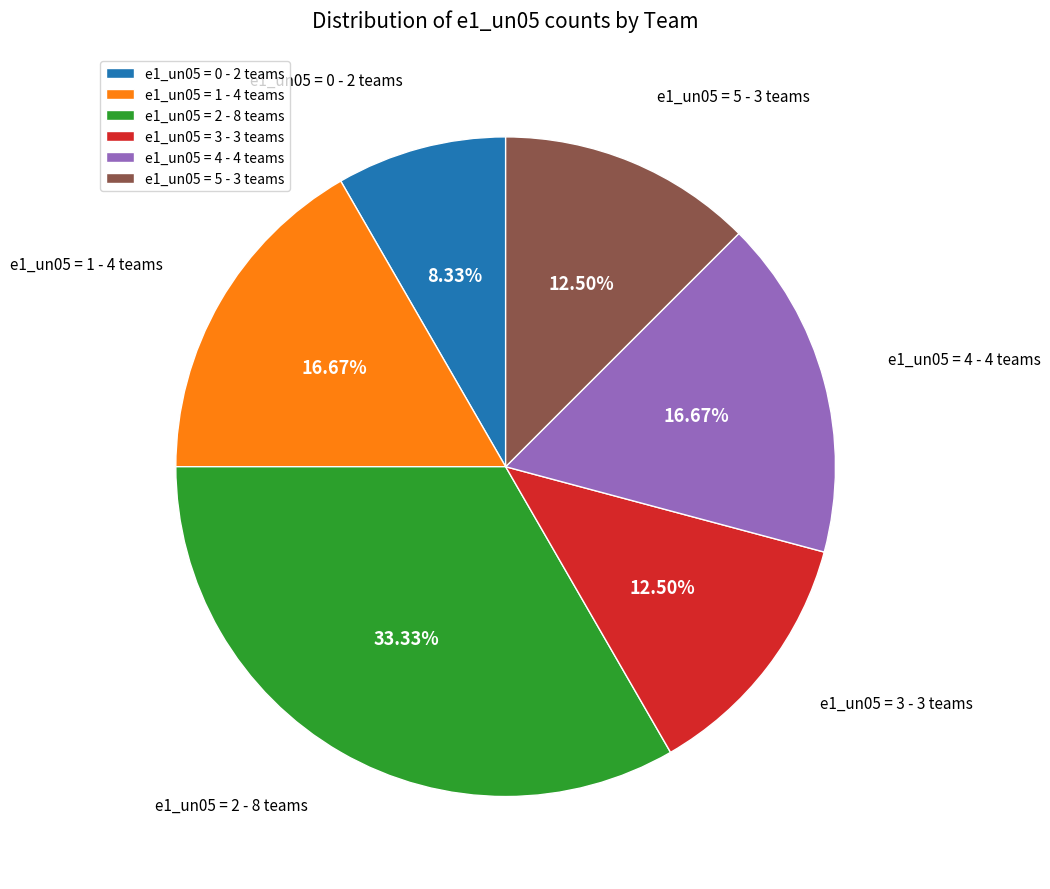

Do e1_un05 = 5 - 3 teams and e1_un05 = 0 - 2 teams together represent more than half of the pie?

No